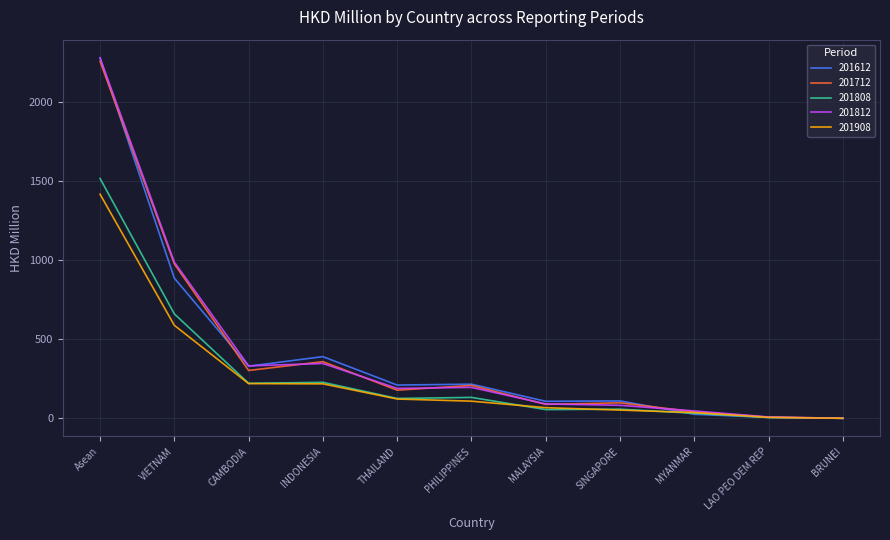

What is the difference between the 201908 values at MYANMAR and BRUNEI?

36.1